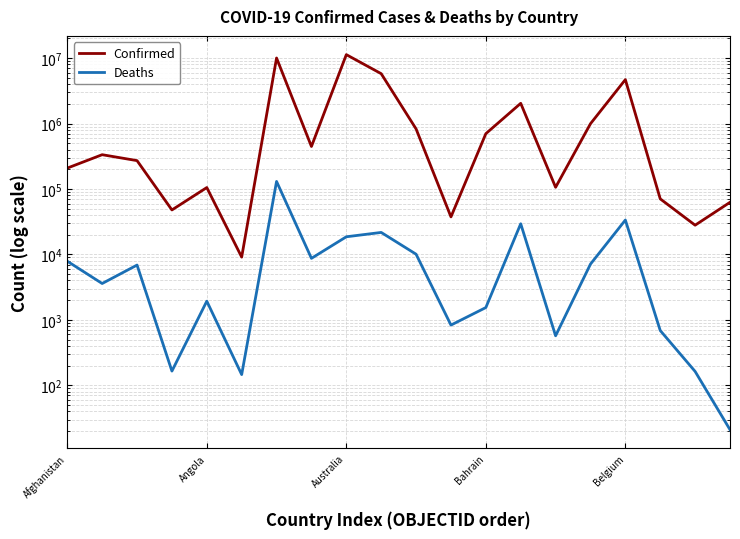

What is the average value of the Deaths series?

14203